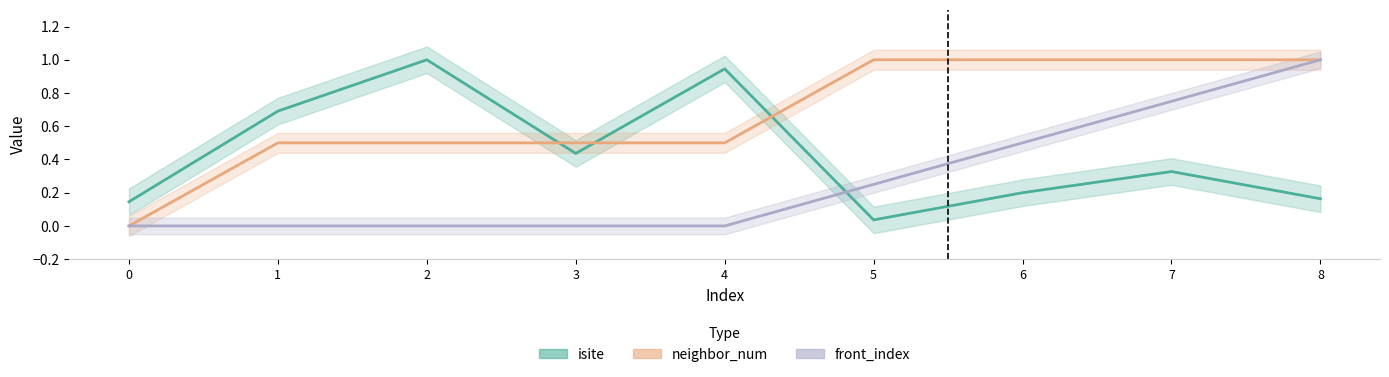

What is the difference between the maximum and minimum values in the front_index series?

1.0